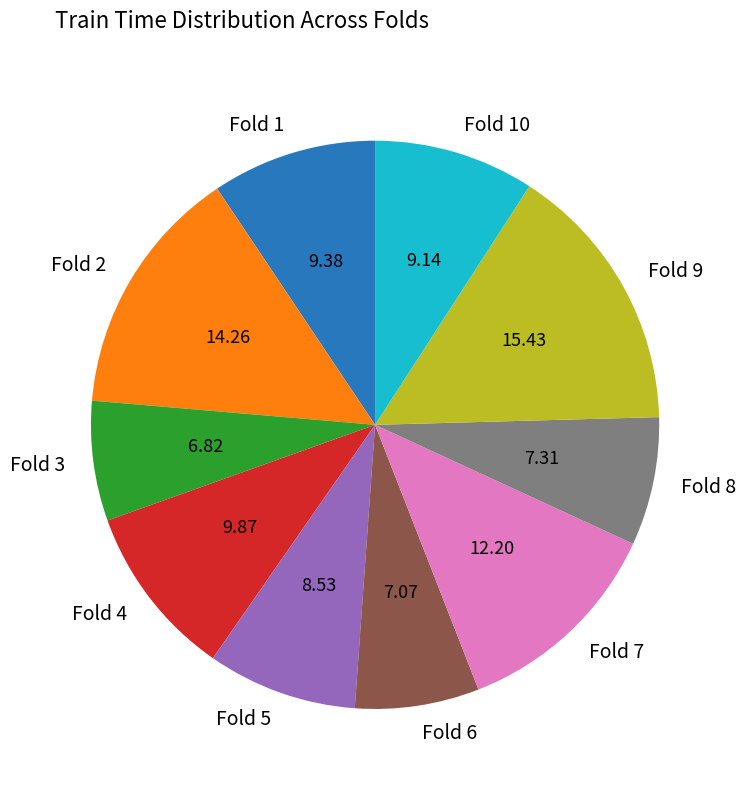

Is there any slice that represents more than half of the pie?

No